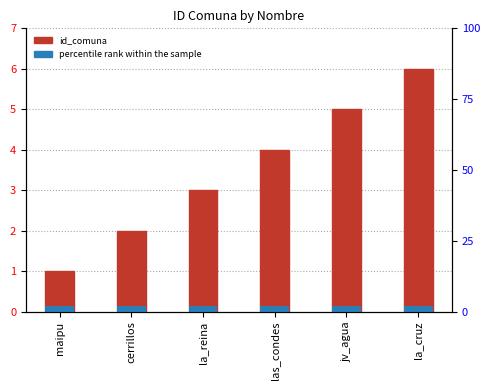

What is the approximate value of id_comuna at la_reina?

3.0